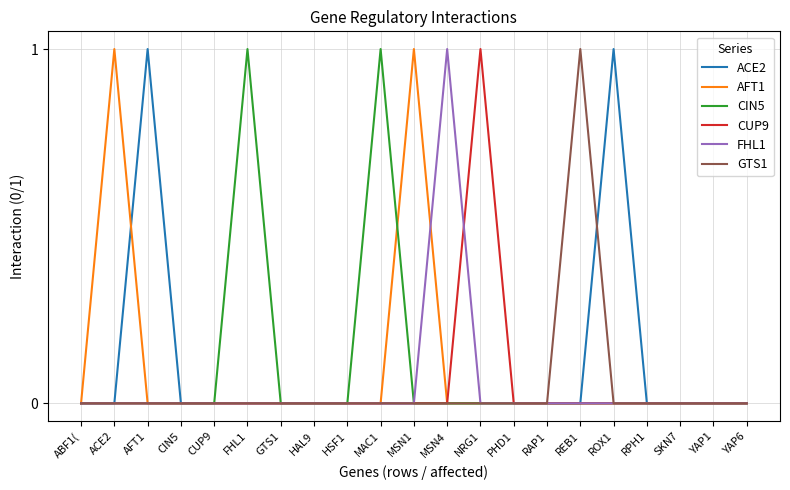

What position from the right is MAC1?

12